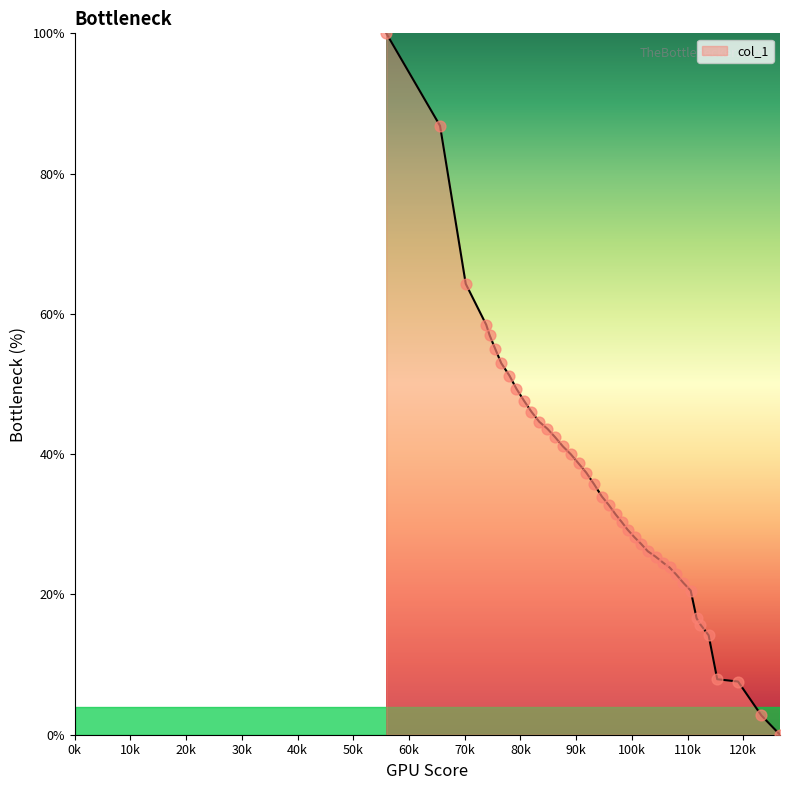

What is the greatest value displayed?

100.0